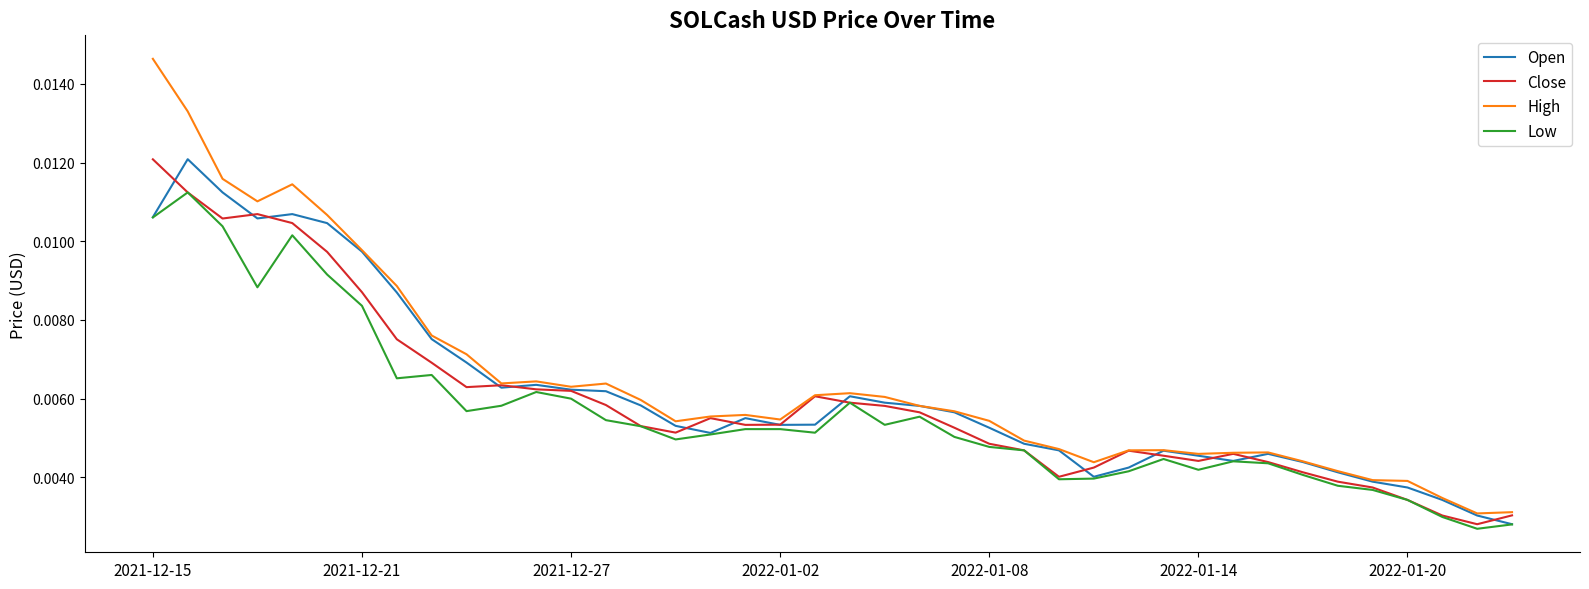

Which series has the widest spread of values?

High